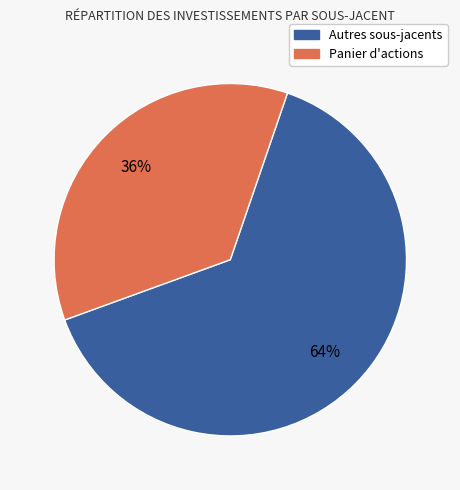

To the nearest percent, what is the difference between the largest and smallest slice percentages?

28%